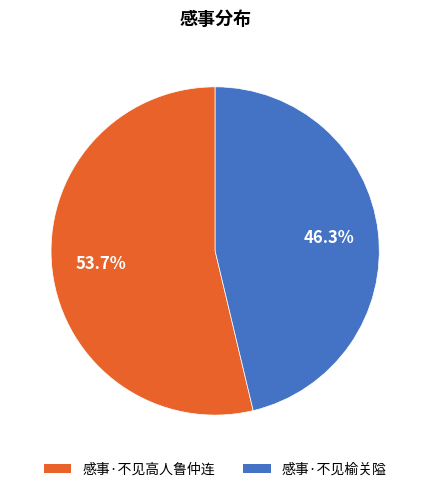

True or false: 感事·不见榆关隘 accounts for 46% of the total.

True